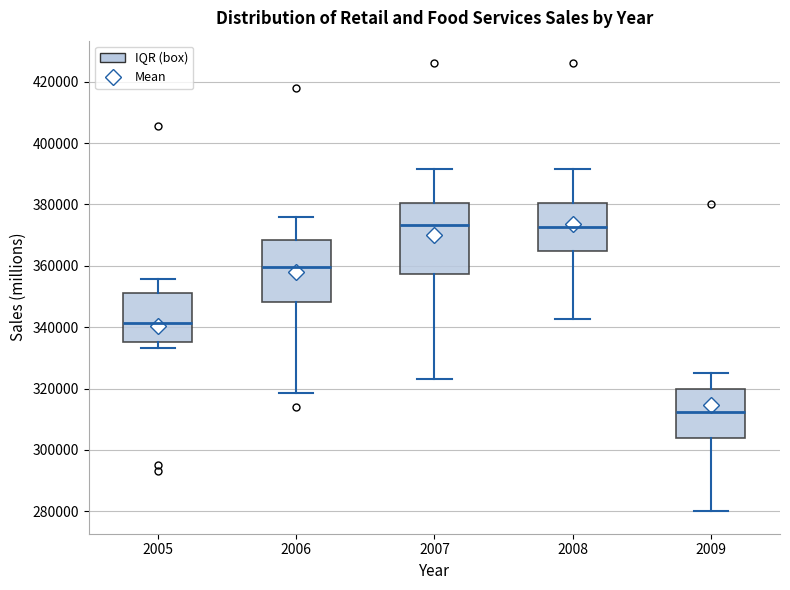

Reading left to right, transcribe this box plot: for each box, give where its median line is, the range the box spans, and where its two whiskers end, as read against the y-axis. The values are not printed on the chart, so give them approximately, as read against the axis.

2005: median 342000, box 336000 to 352000, whiskers 334000 to 356000
2006: median 360000, box 348000 to 368000, whiskers 318000 to 376000
2007: median 374000, box 358000 to 380000, whiskers 324000 to 392000
2008: median 372000, box 364000 to 380000, whiskers 342000 to 392000
2009: median 312000, box 304000 to 320000, whiskers 280000 to 326000